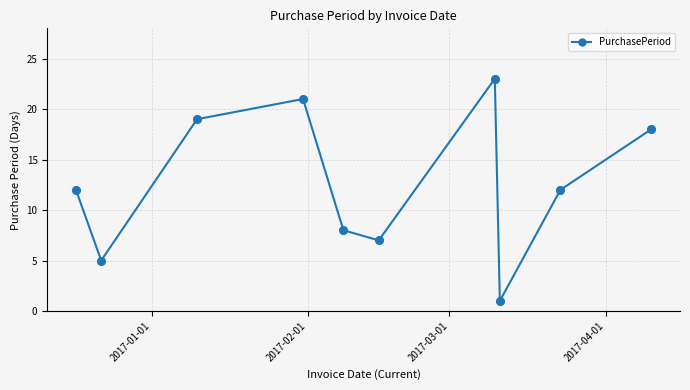

What is the maximum value shown in the chart?

23